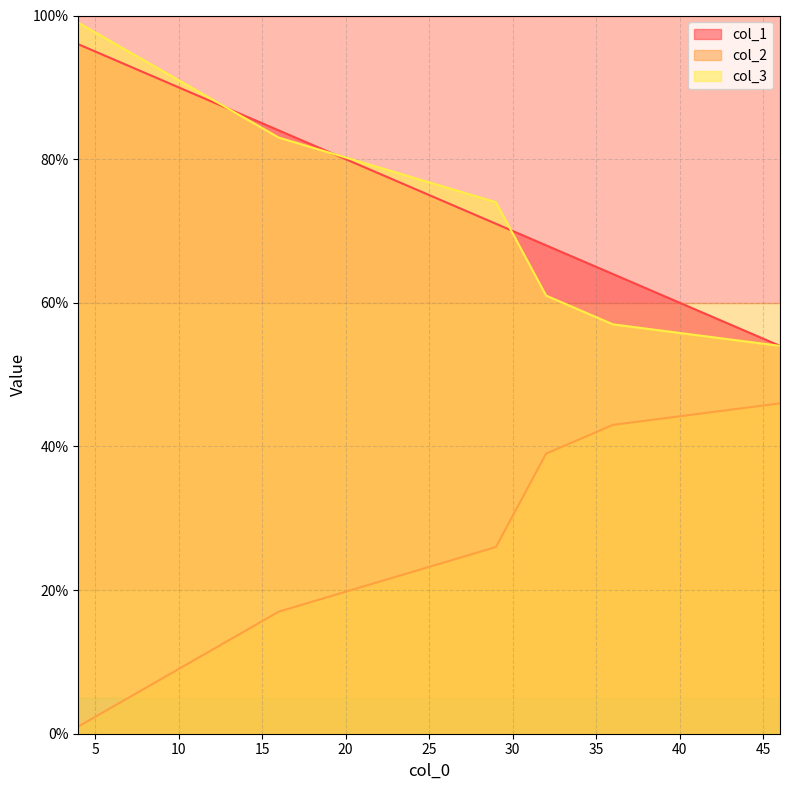

What is the maximum value shown in the chart?

99